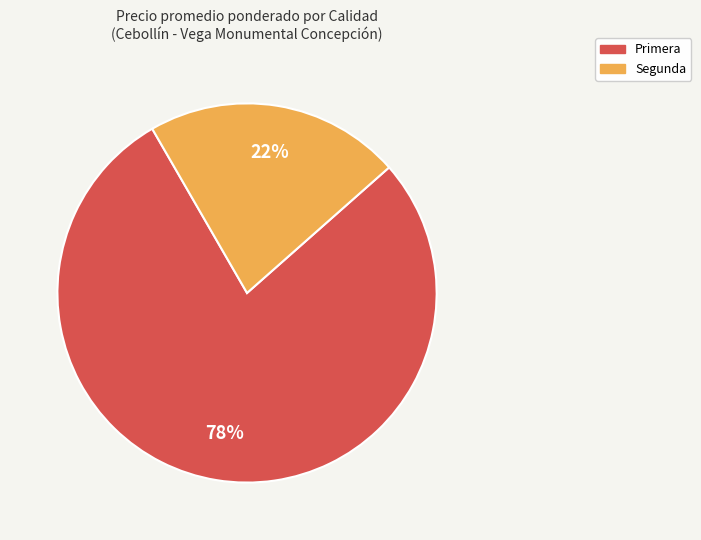

Is there any slice that represents more than half of the pie?

Yes